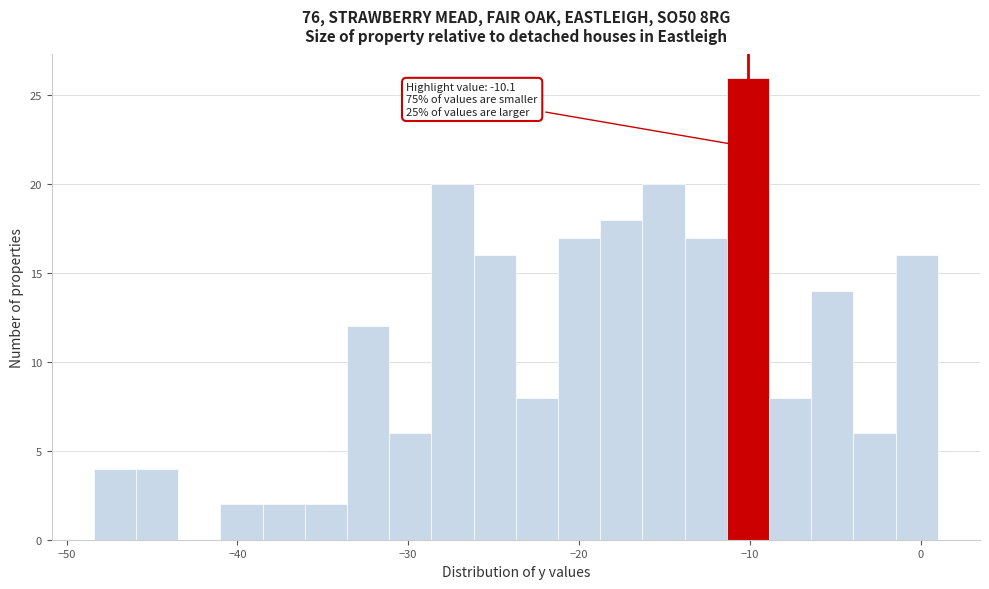

Read against the x-axis, roughly where is the centre of the tallest bar?

-10